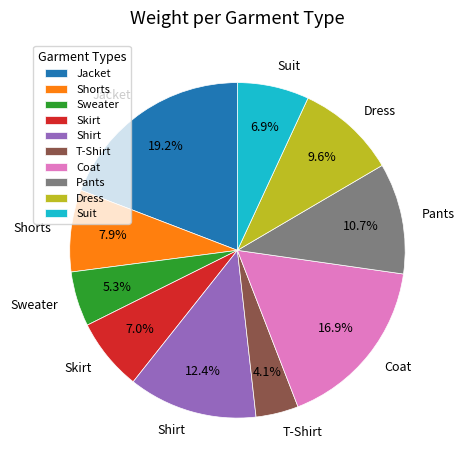

Which category has the smallest portion of the pie?

T-Shirt